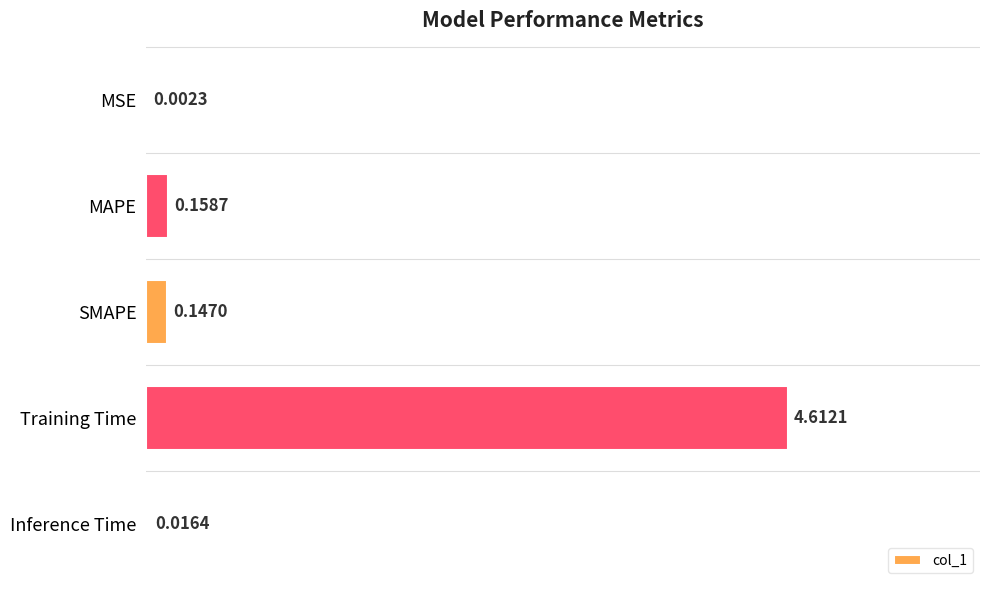

Where is the data nearest to the value 2?

MAPE